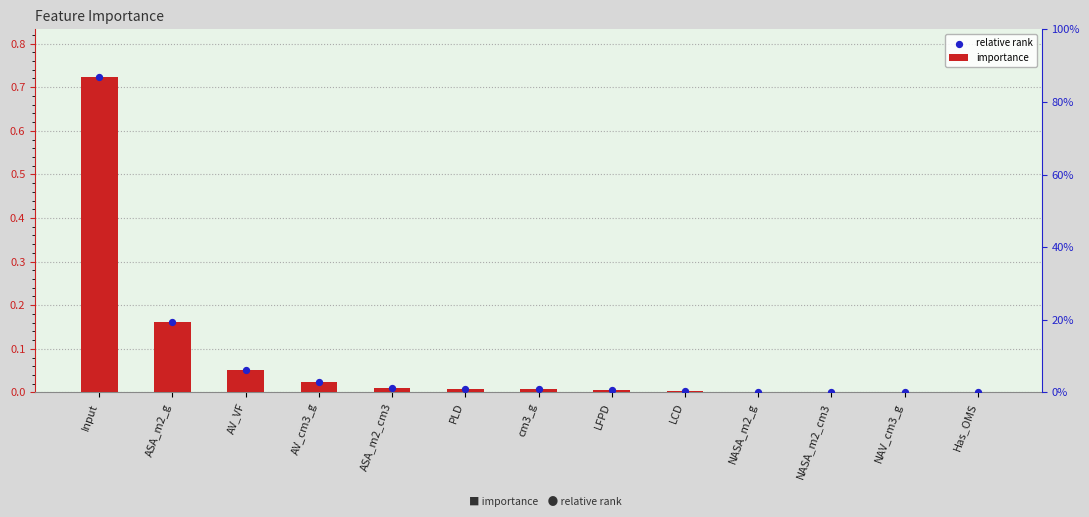

What is the total value across all series at AV_VF?

0.1